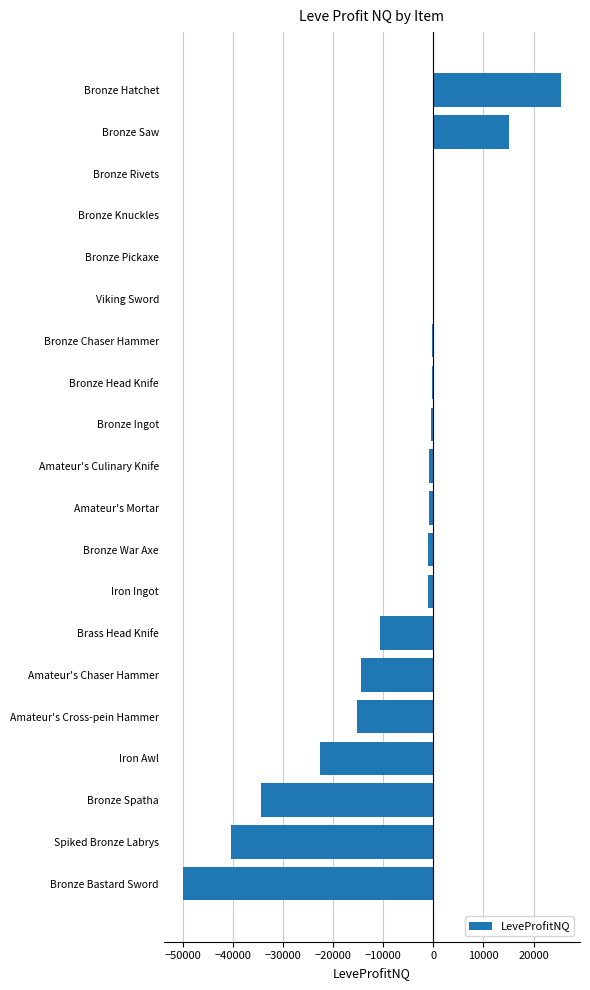

The chart shows a value of -34453.7 at Bronze Spatha. True or false?

True